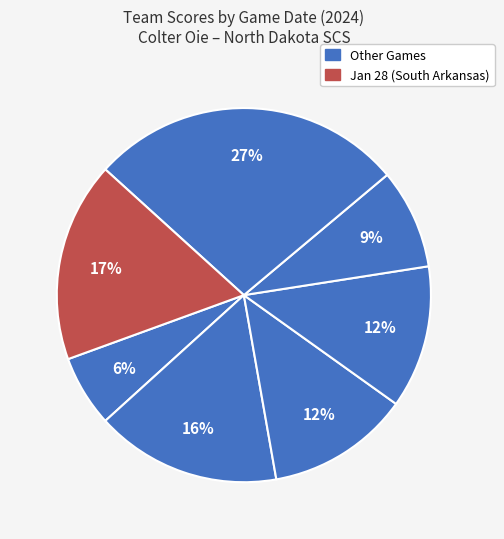

Count the number of slices in the pie.

7